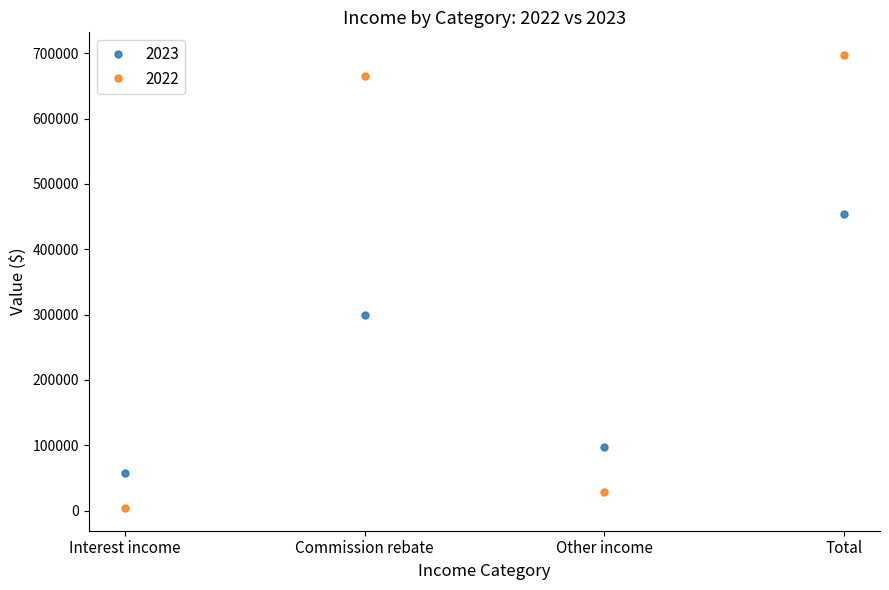

Reading right to left, extract all data points from this chart.

2023: Total=453175	Other income=96756	Commission rebate=298944	Interest income=57475
2022: Total=697369	Other income=28313	Commission rebate=665310	Interest income=3746